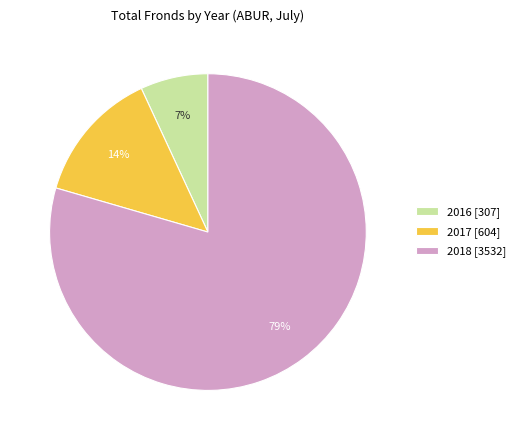

True or false: 2017 accounts for 2% of the total.

False